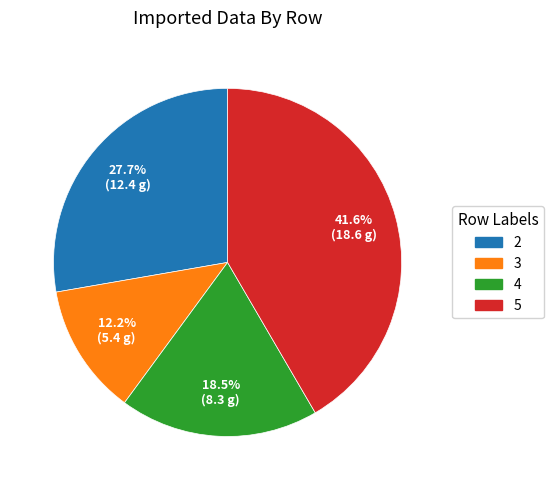

Which has a higher value, 3 or 2?

2